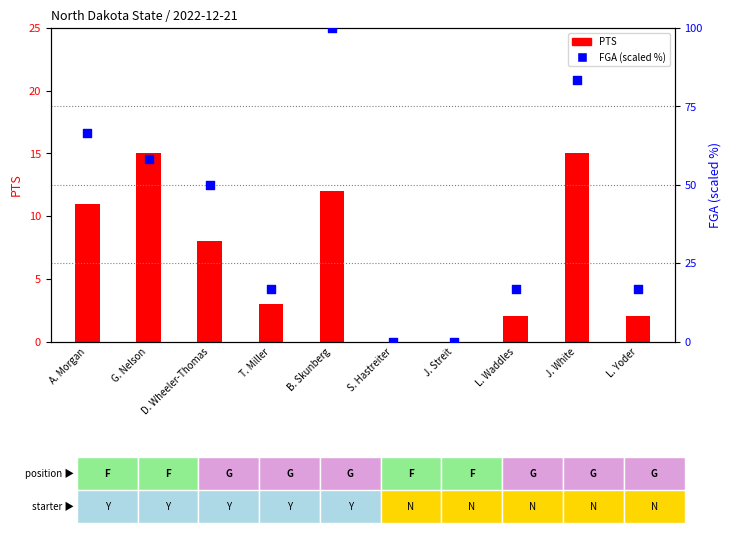

Is the value of FGA (scaled) at A. Morgan greater than the value of PTS at J. White?

Yes